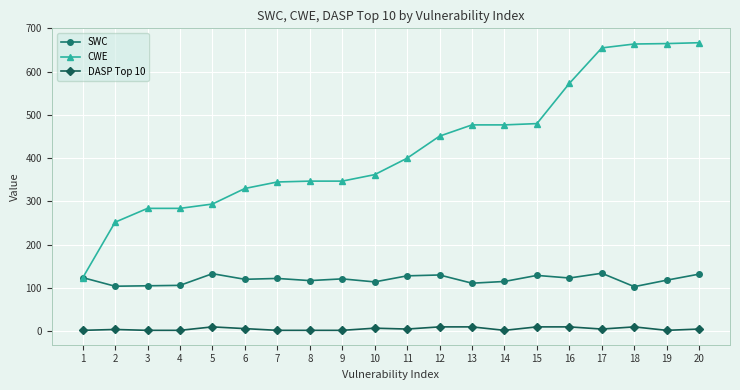

Between 10 and 16, which series saw the biggest shift?

CWE